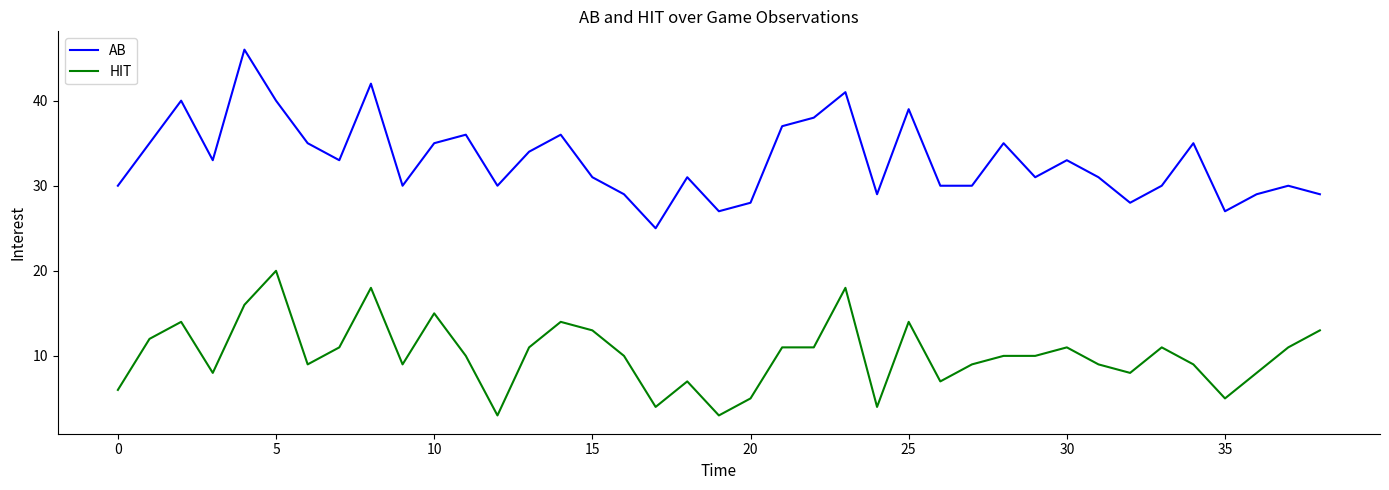

List the series in order of their overall mean, highest first.

AB, HIT